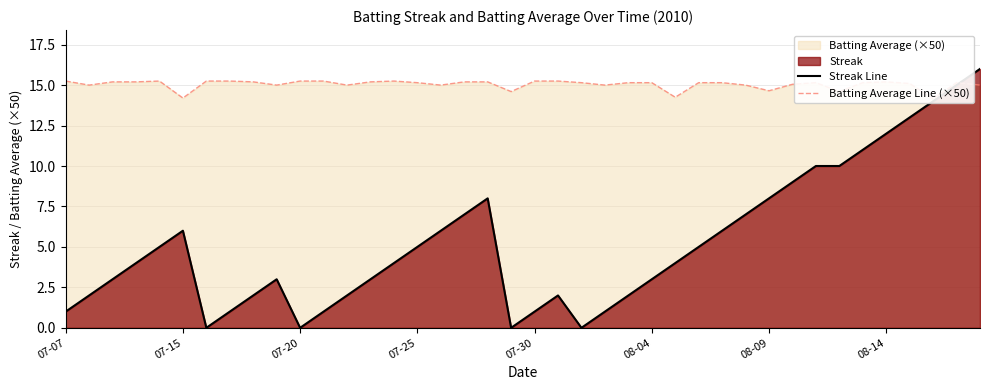

Which series changed the most between 12 and 38?

Streak Line